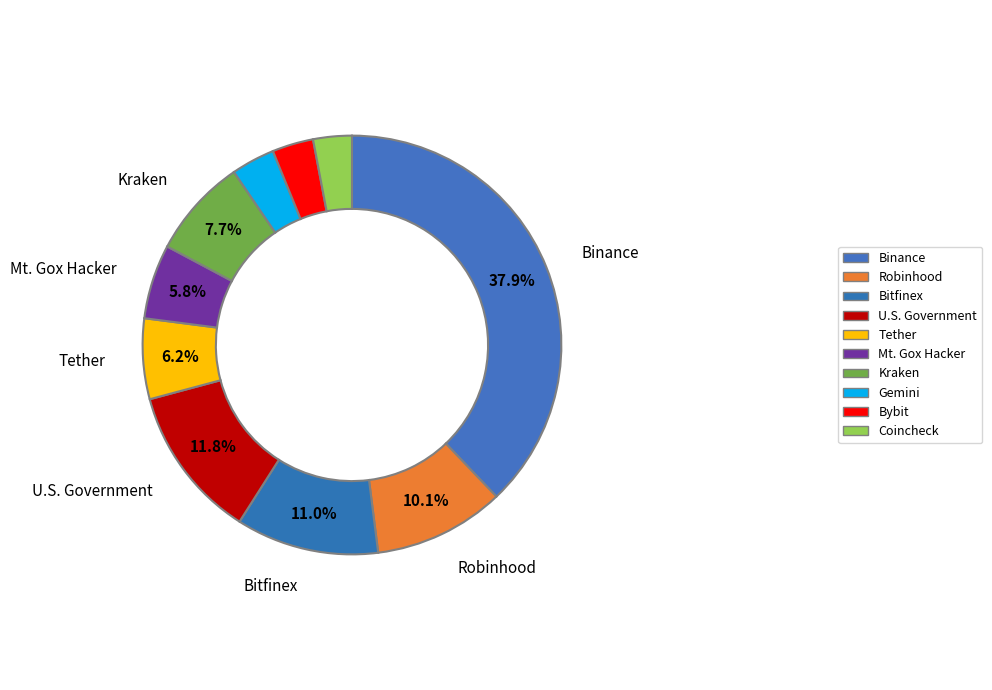

What percentage is the Binance slice, to the nearest percent?

38%